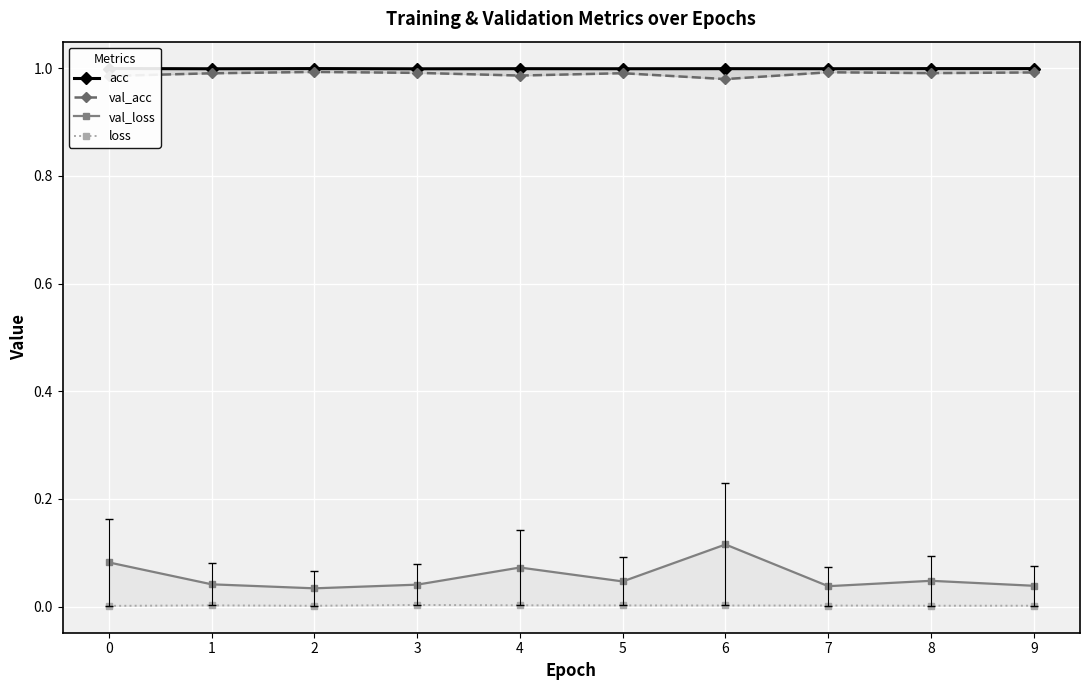

True or false: loss has a value of 0.0 at 9.

True